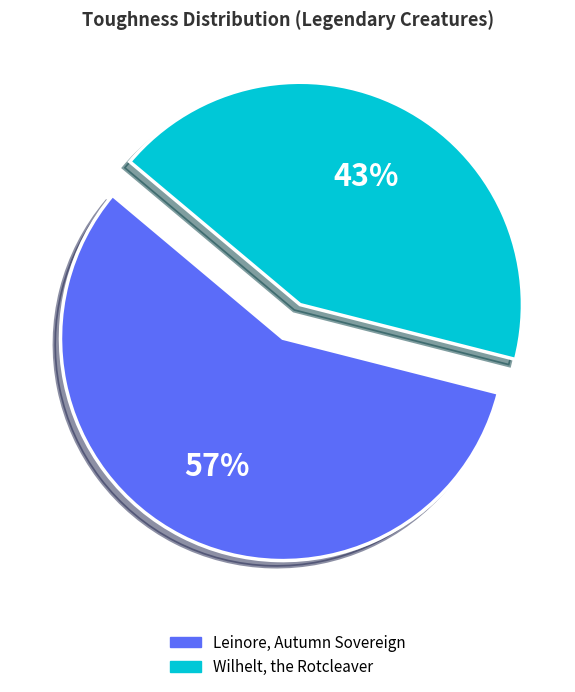

How many segments does this pie chart have?

2